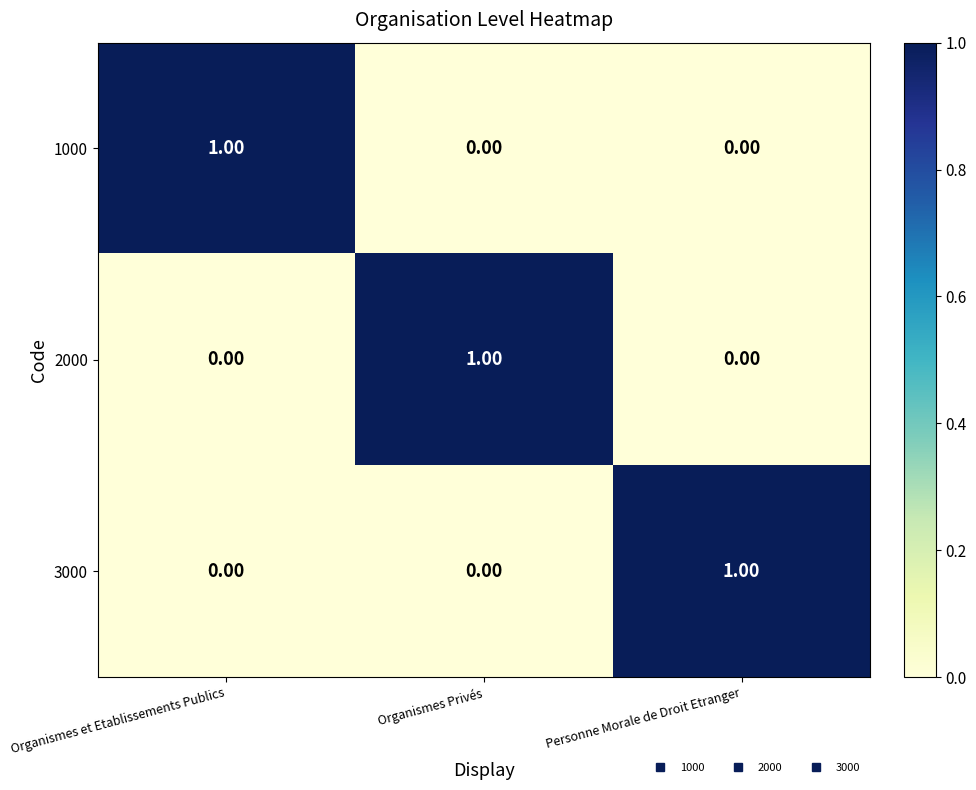

What is the difference between the highest and lowest values at Personne Morale de Droit Etranger?

1